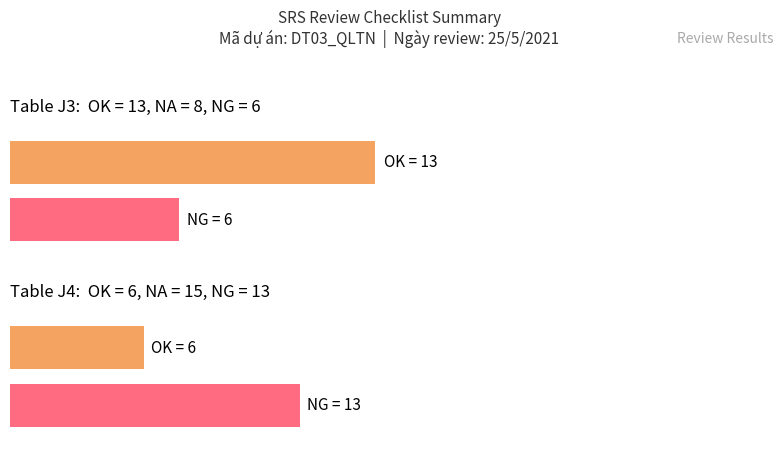

The value of NA at Table J4 is 25. True or false?

False